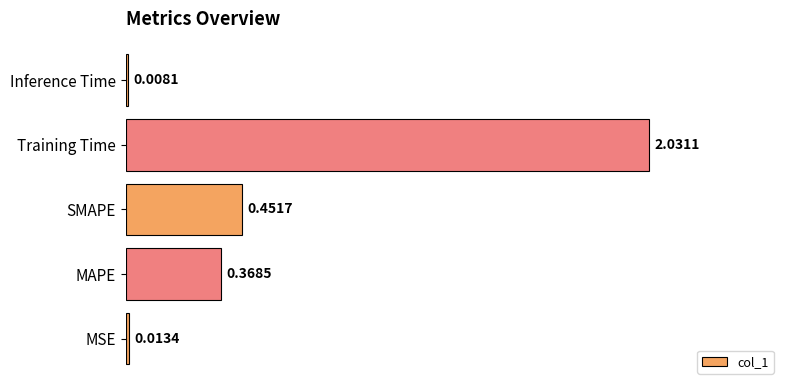

Which category has the highest value across all series?

Training Time